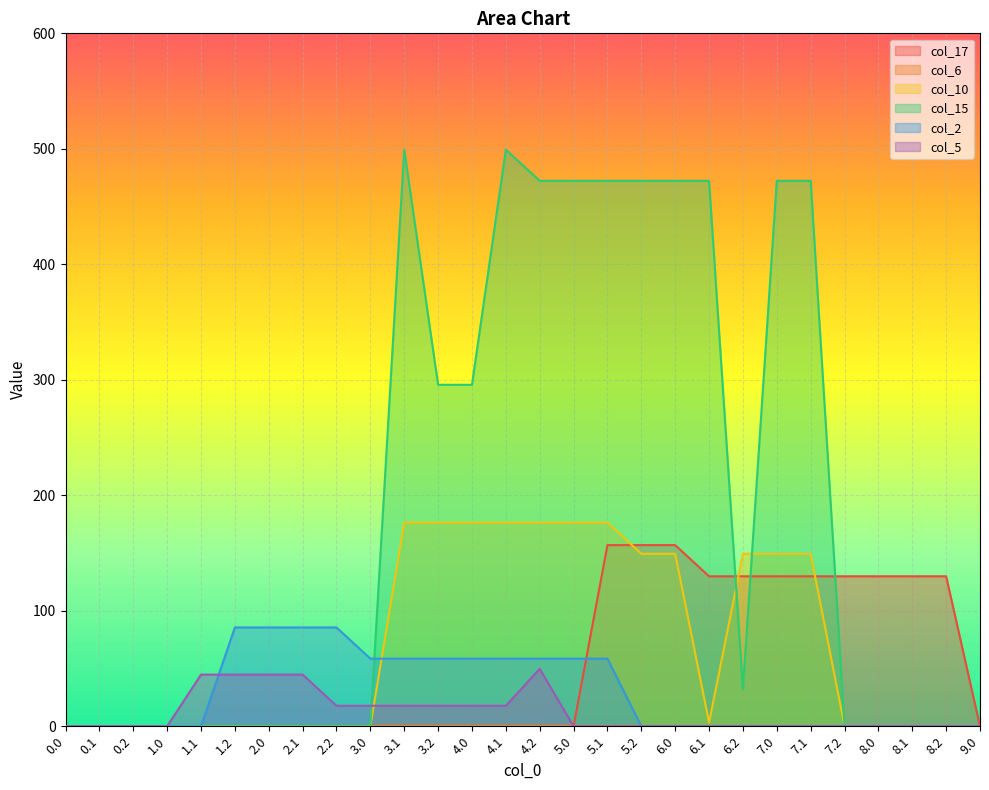

Is the value of col_17 at 2.1 greater than the value of col_5 at 0.1?

No